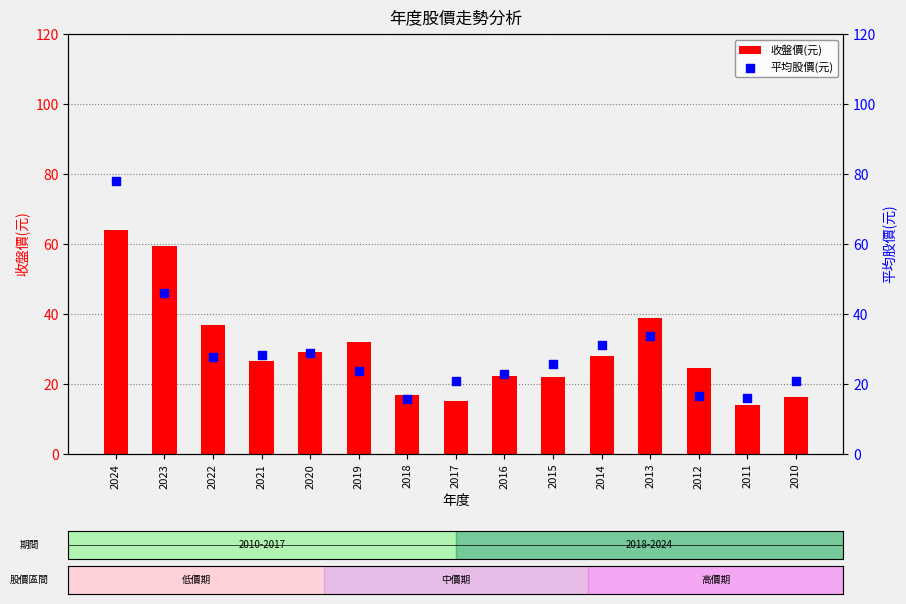

Which series reaches the maximum Y coordinate?

平均股價(元)